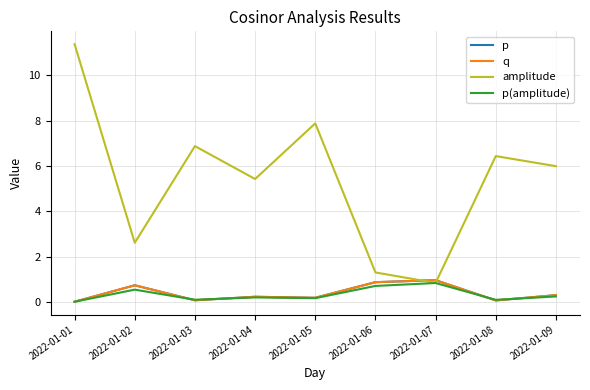

How many lines are shown in the chart?

4